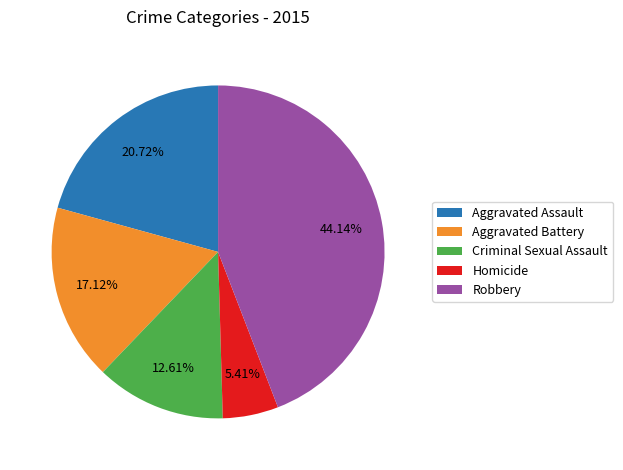

What portion of the pie excludes Aggravated Assault?

79.3%